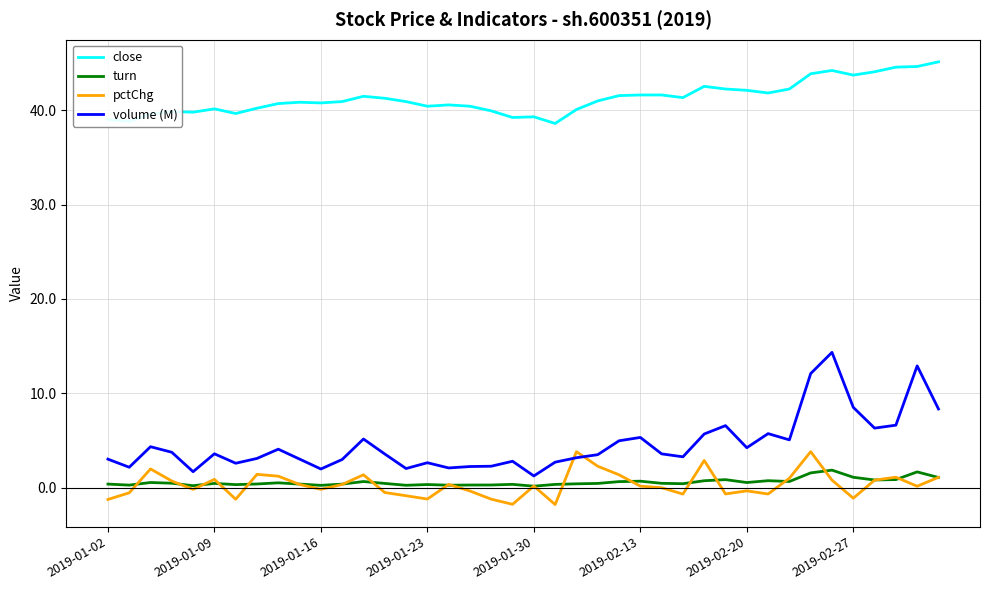

What is the lowest value of the close series?

38.6